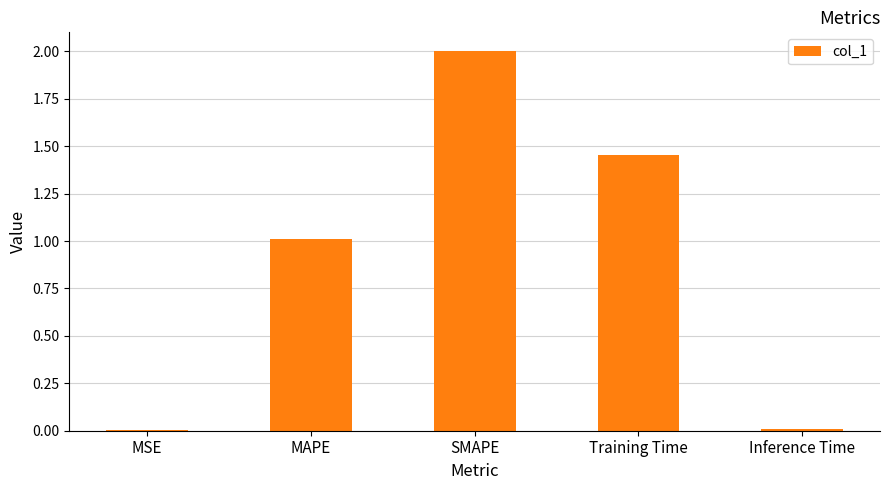

Which has a higher value, Training Time or MSE?

Training Time